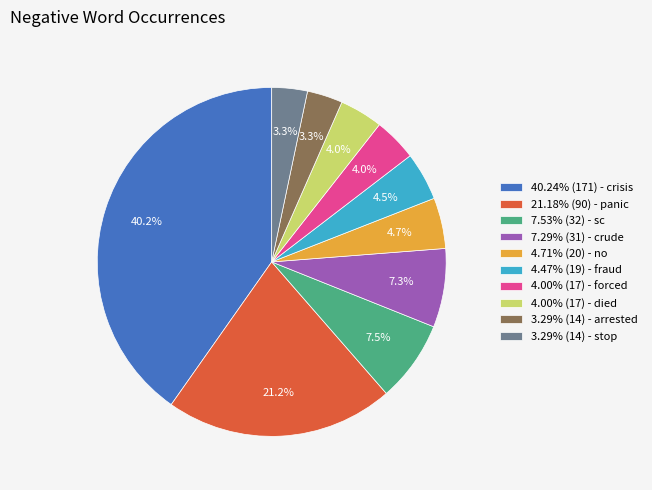

What percentage do 4.00% (17) - died and 4.00% (17) - forced together represent?

8.0%